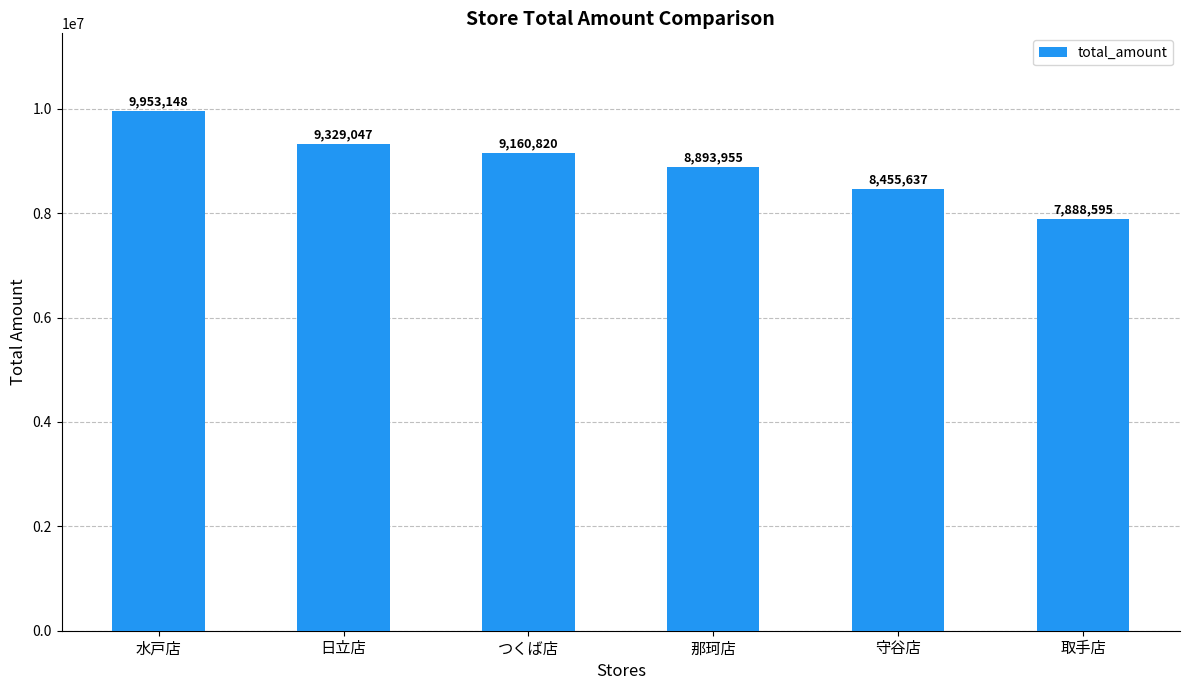

What is the ratio of the value at 水戸店 to the value at 取手店?

1.3